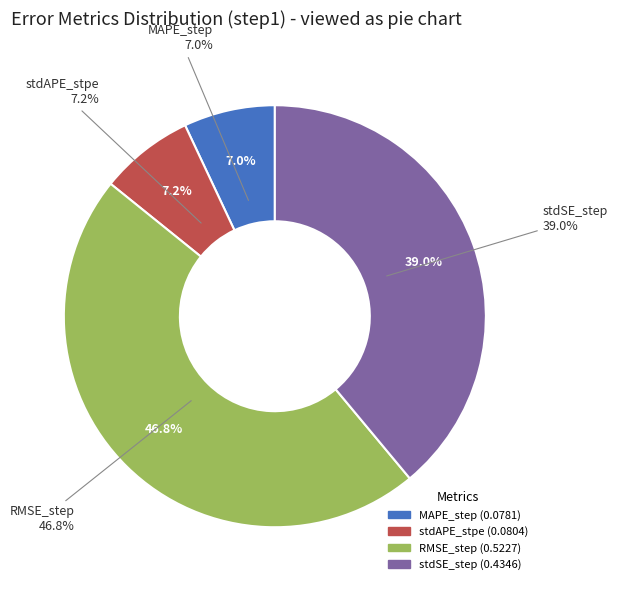

Which has a higher value, stdAPE_stpe or MAPE_step?

stdAPE_stpe